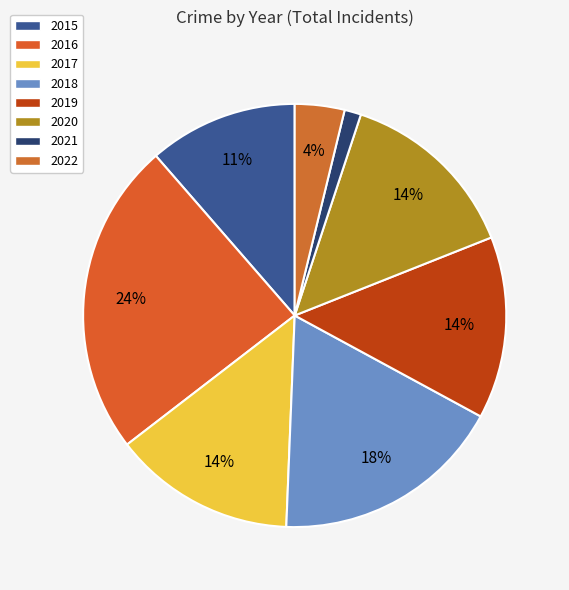

Is the sum of 2015 and 2020 greater than half?

No